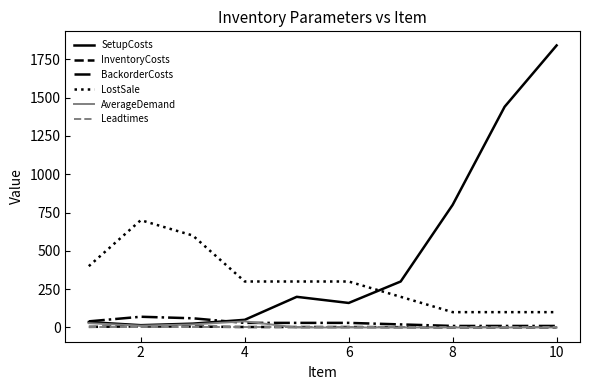

True or false: LostSale and InventoryCosts intersect in this chart.

False